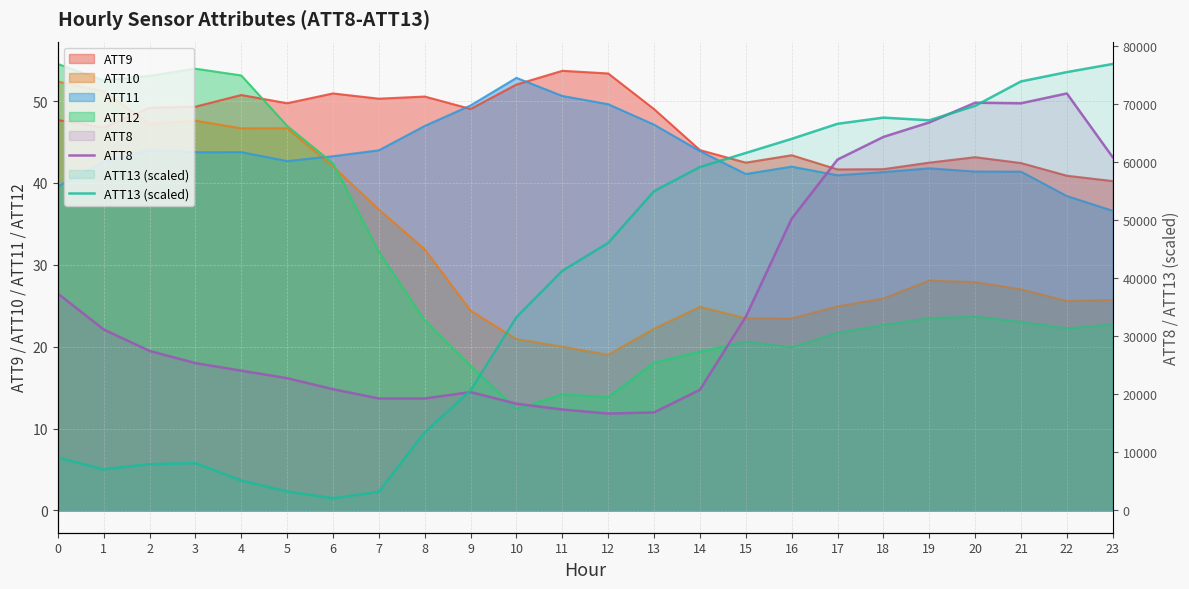

True or false: ATT13 (scaled) has more than 2 interior local peaks.

False